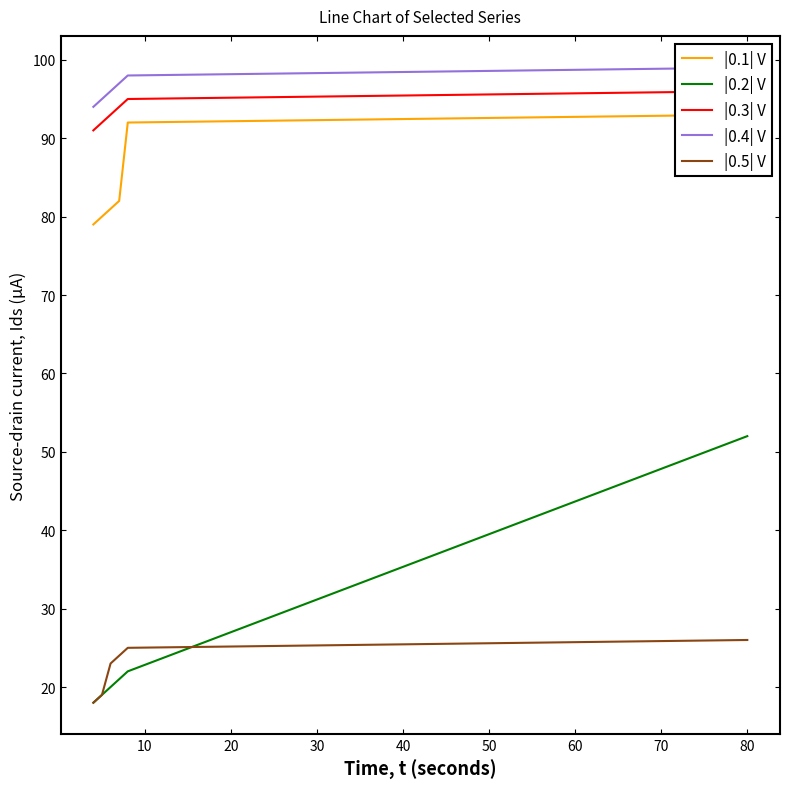

Count the number of categories in the chart.

6